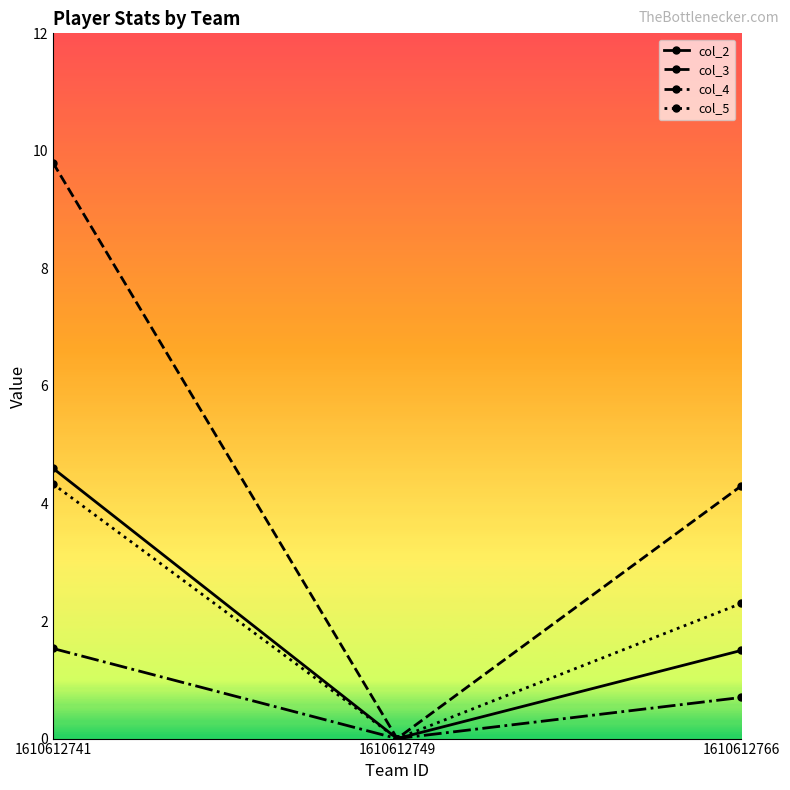

Reading right to left, extract all data points from this chart.

col_2: 1.5	0.0	4.6
col_3: 4.3	0.0	9.8
col_4: 0.7	0.0	1.5
col_5: 2.3	0.0	4.3